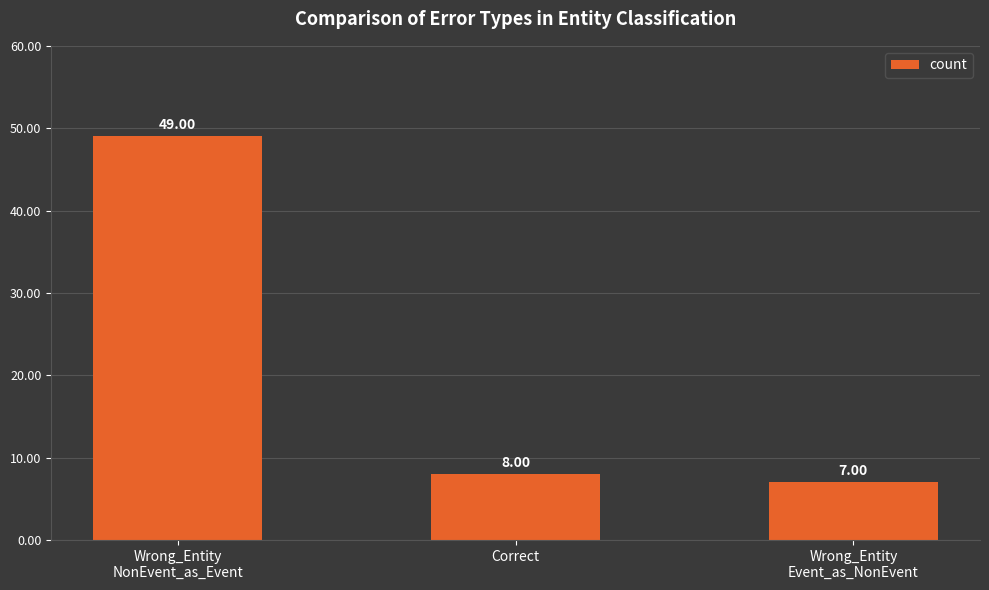

Where is the data nearest to the value 28?

Correct